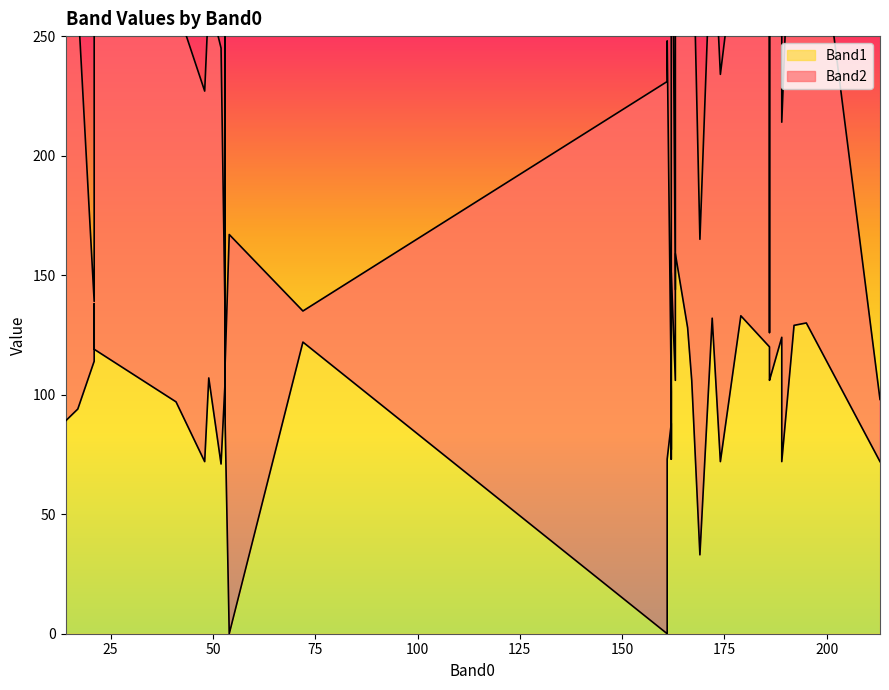

The Band2 series shows 87 at 33. True or false?

False